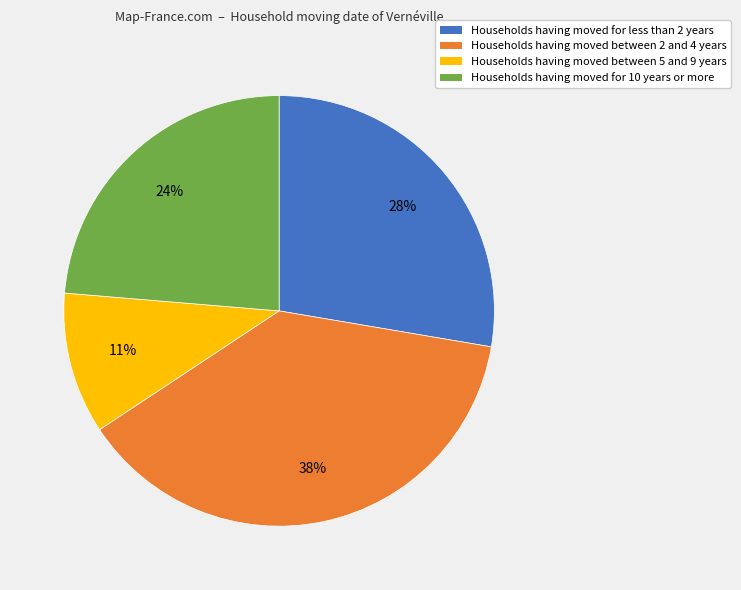

To the nearest percent, what is the difference between the largest and smallest slice percentages?

27%